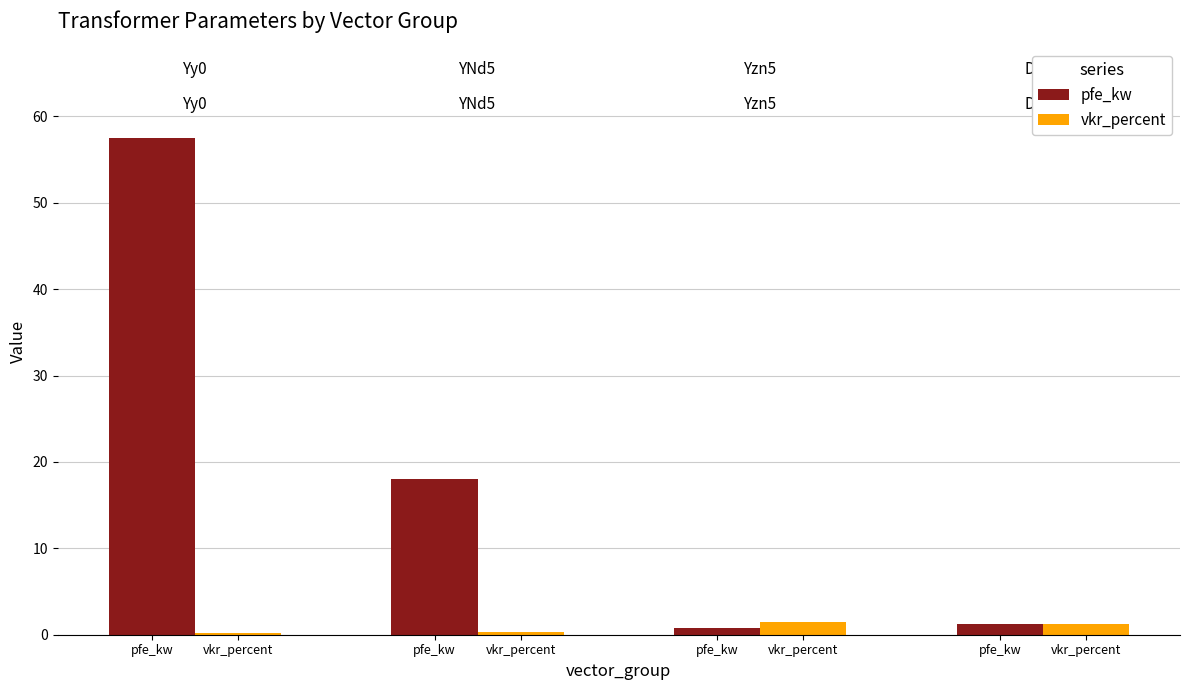

Reading left to right, list all the values displayed in this chart.

pfe_kw: 57.5	18.0	0.8	1.3
vkr_percent: 0.3	0.4	1.4	1.3